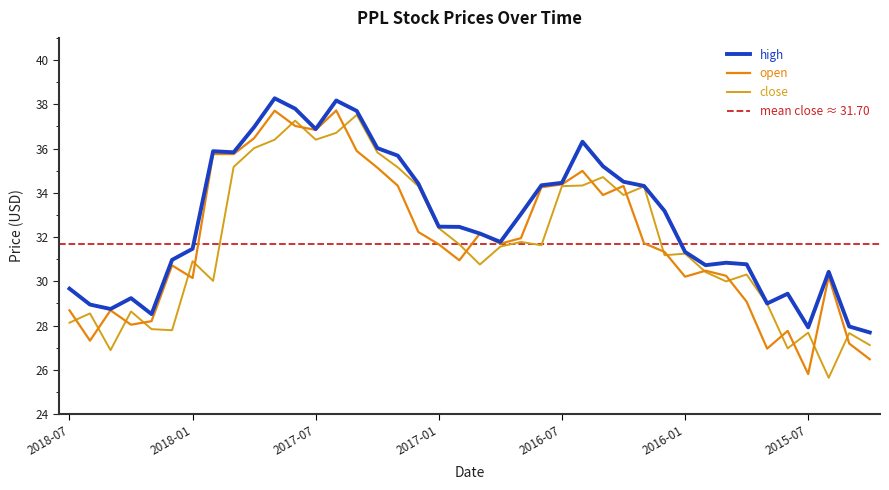

True or false: high and open intersect in this chart.

False